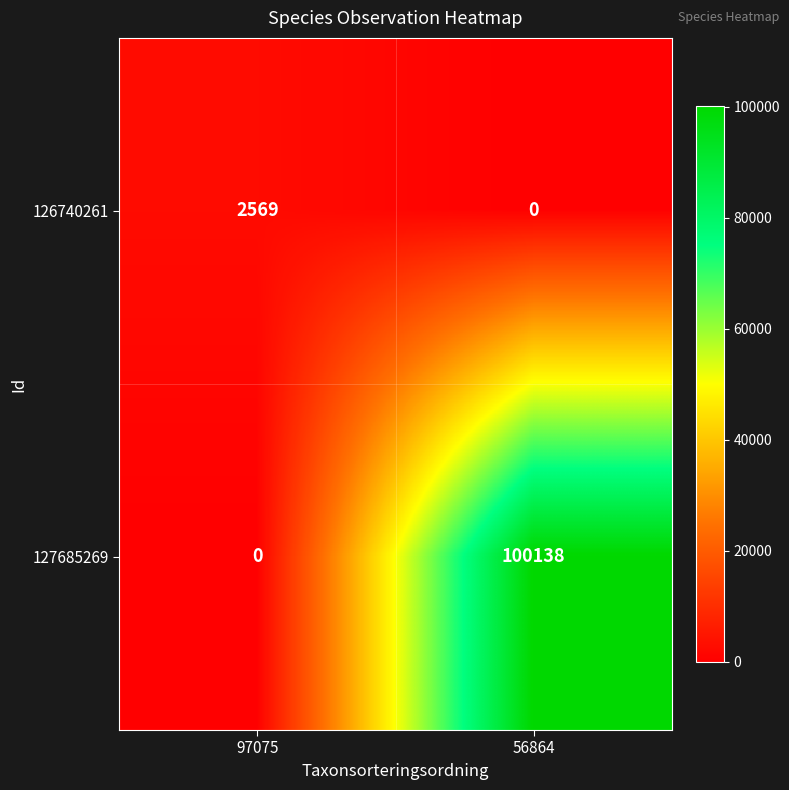

What is the sum of all 126740261 values?

2569